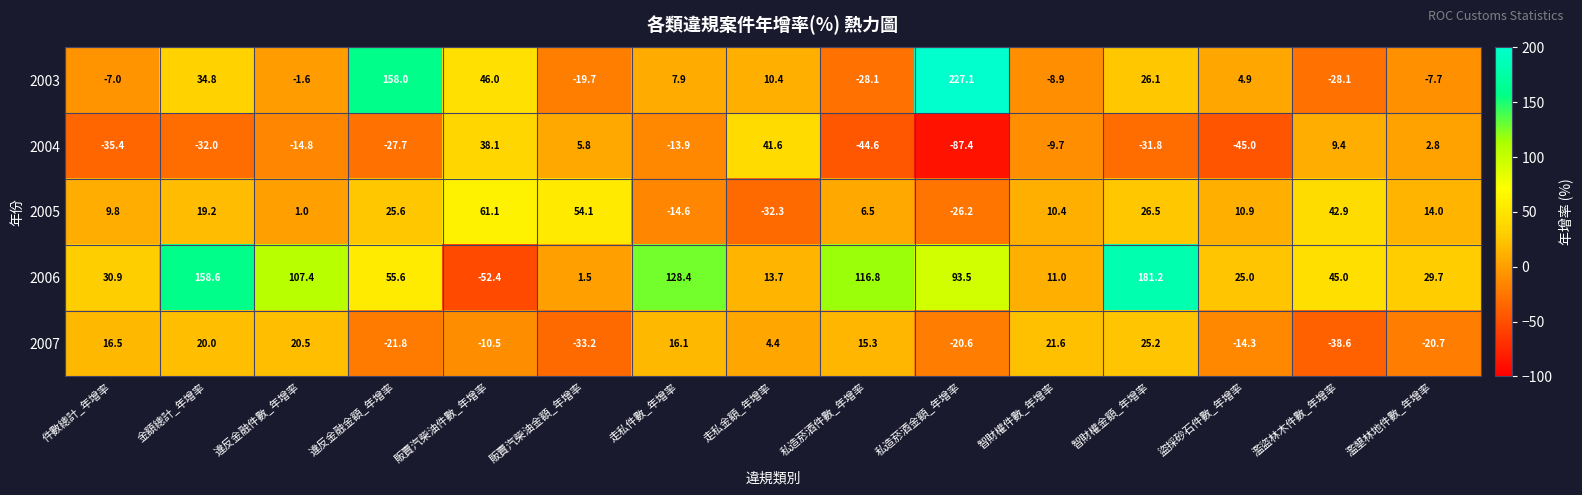

What is the sum of the 2005 values at 盜採砂石件數_年增率 and 智財權金額_年增率?

37.4